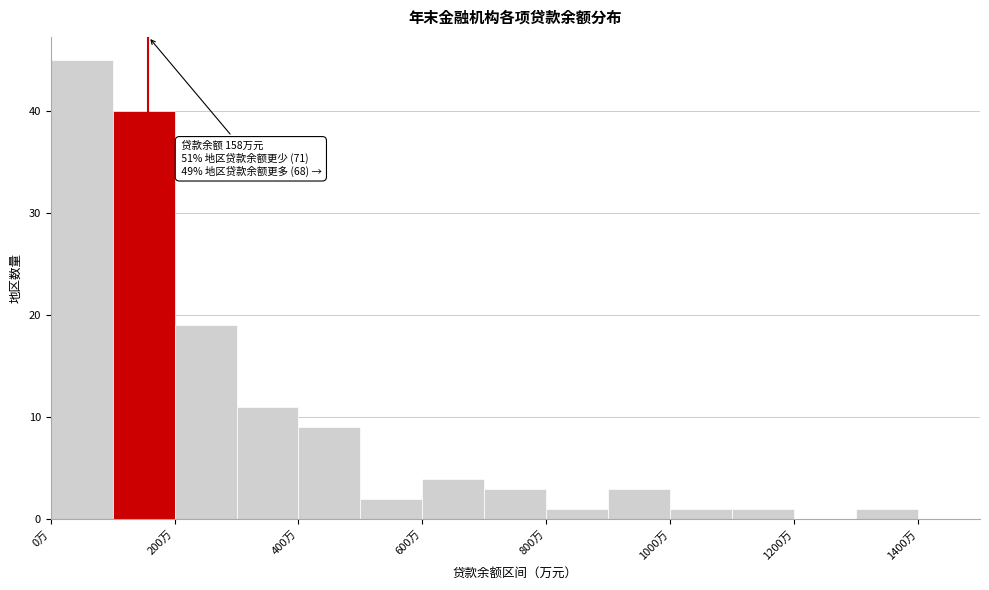

Which range on the x-axis has the tallest bar?

0 to 100